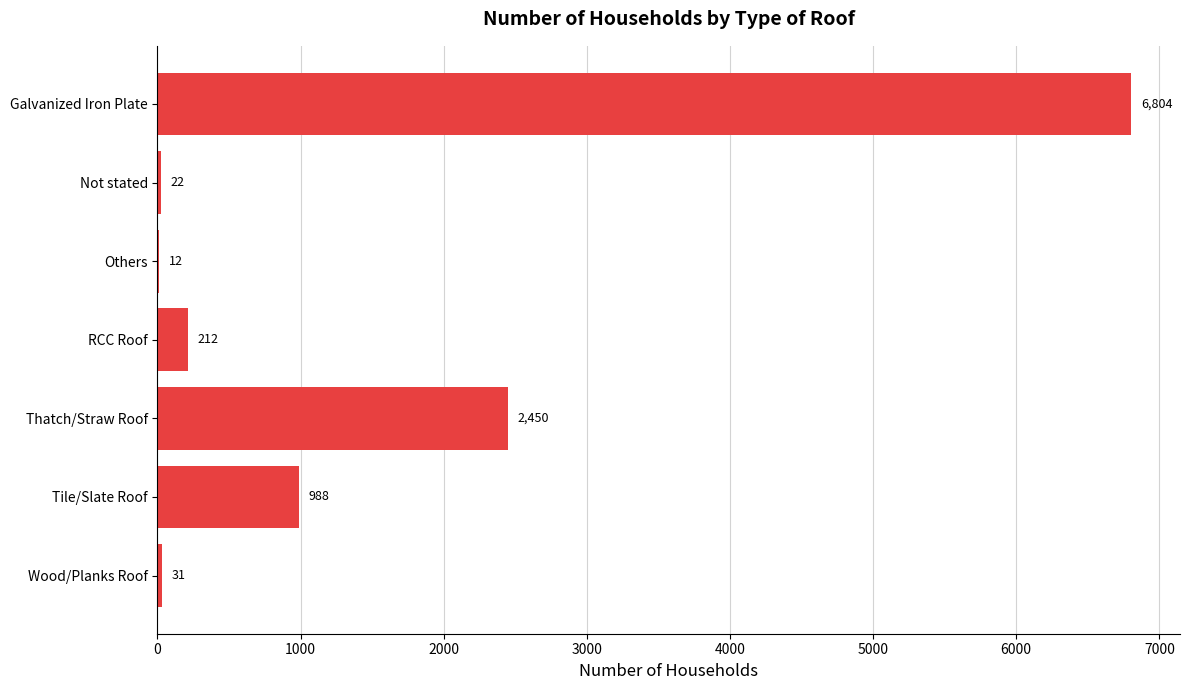

What is the sum of the values at Tile/Slate Roof and Wood/Planks Roof?

1019